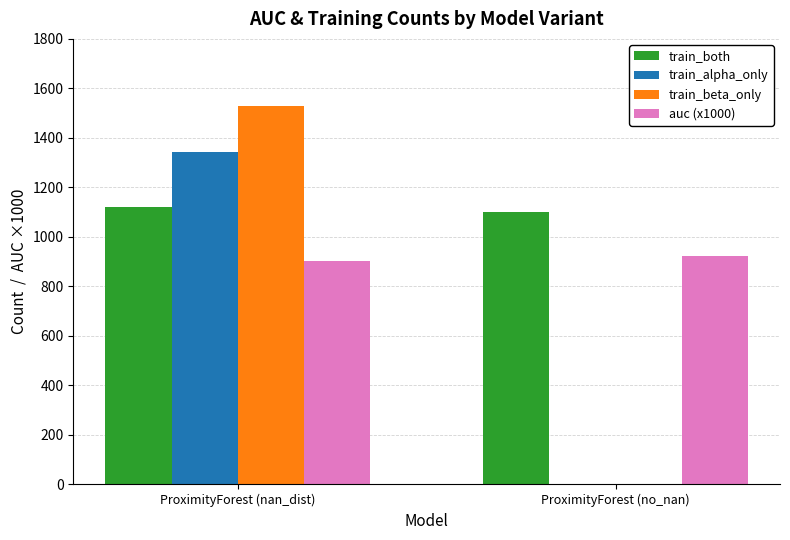

At which category is the sum across all series the highest?

ProximityForest (nan_dist)